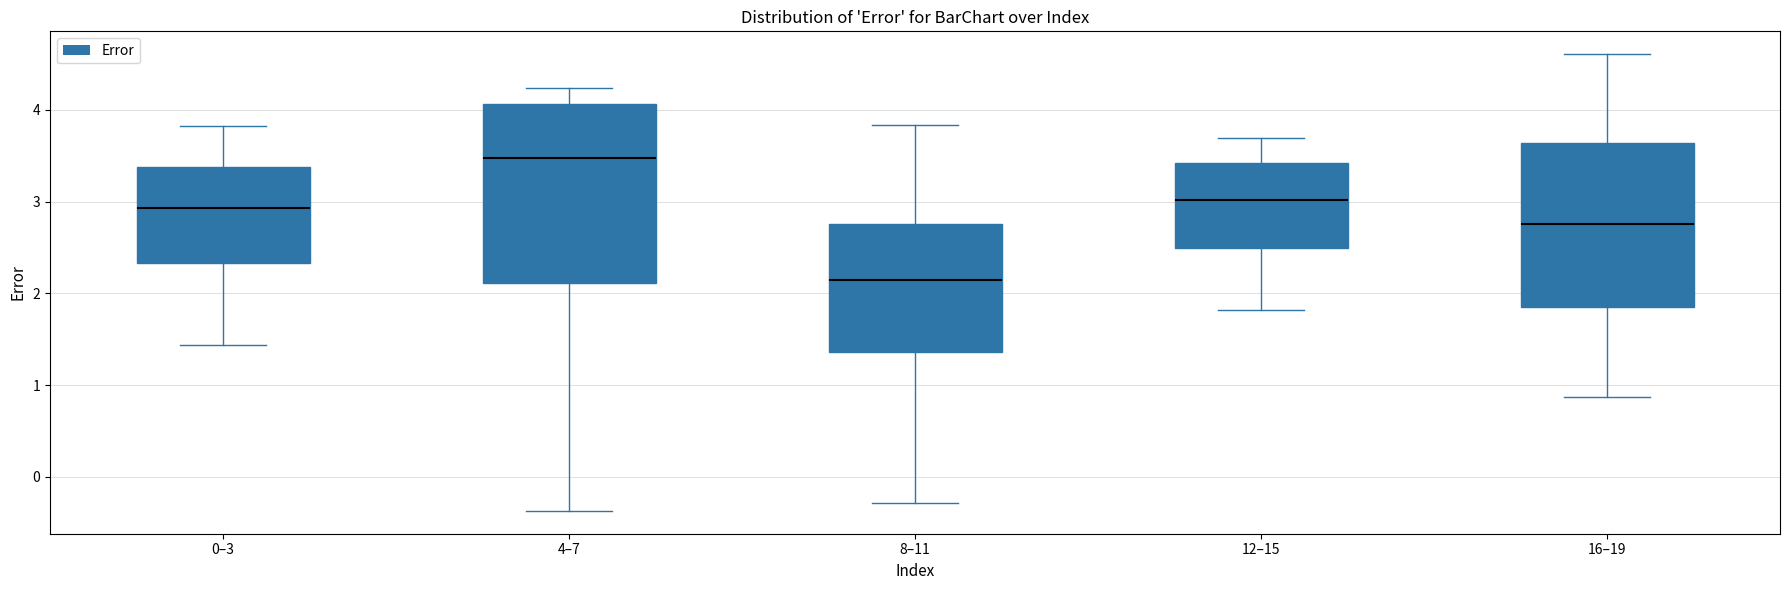

Reading left to right, read every box against the y-axis: the position of its median line, the range the box covers, and the ends of its whiskers. The values are not printed on the chart, so give them approximately, as read against the axis.

0–3: median 2.9, box 2.3 to 3.4, whiskers 1.4 to 3.8
4–7: median 3.5, box 2.1 to 4.1, whiskers -0.4 to 4.2
8–11: median 2.1, box 1.4 to 2.8, whiskers -0.3 to 3.8
12–15: median 3.0, box 2.5 to 3.4, whiskers 1.8 to 3.7
16–19: median 2.8, box 1.9 to 3.6, whiskers 0.9 to 4.6